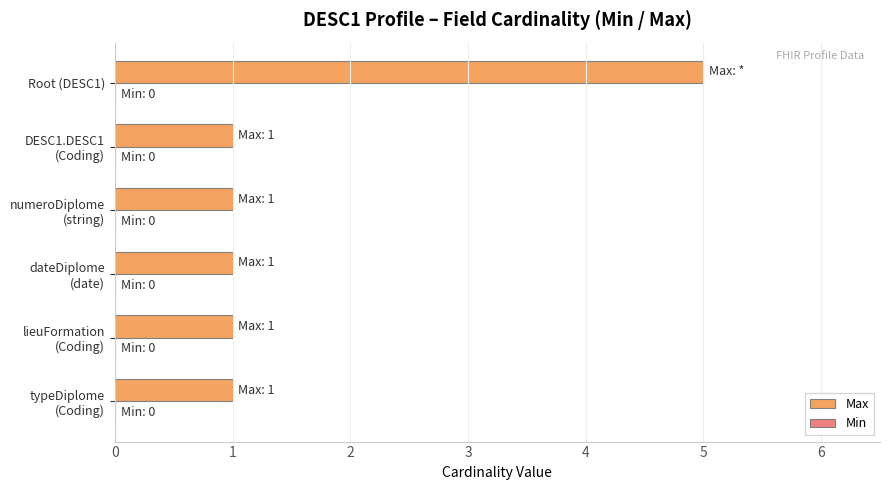

What is the greatest value displayed?

5